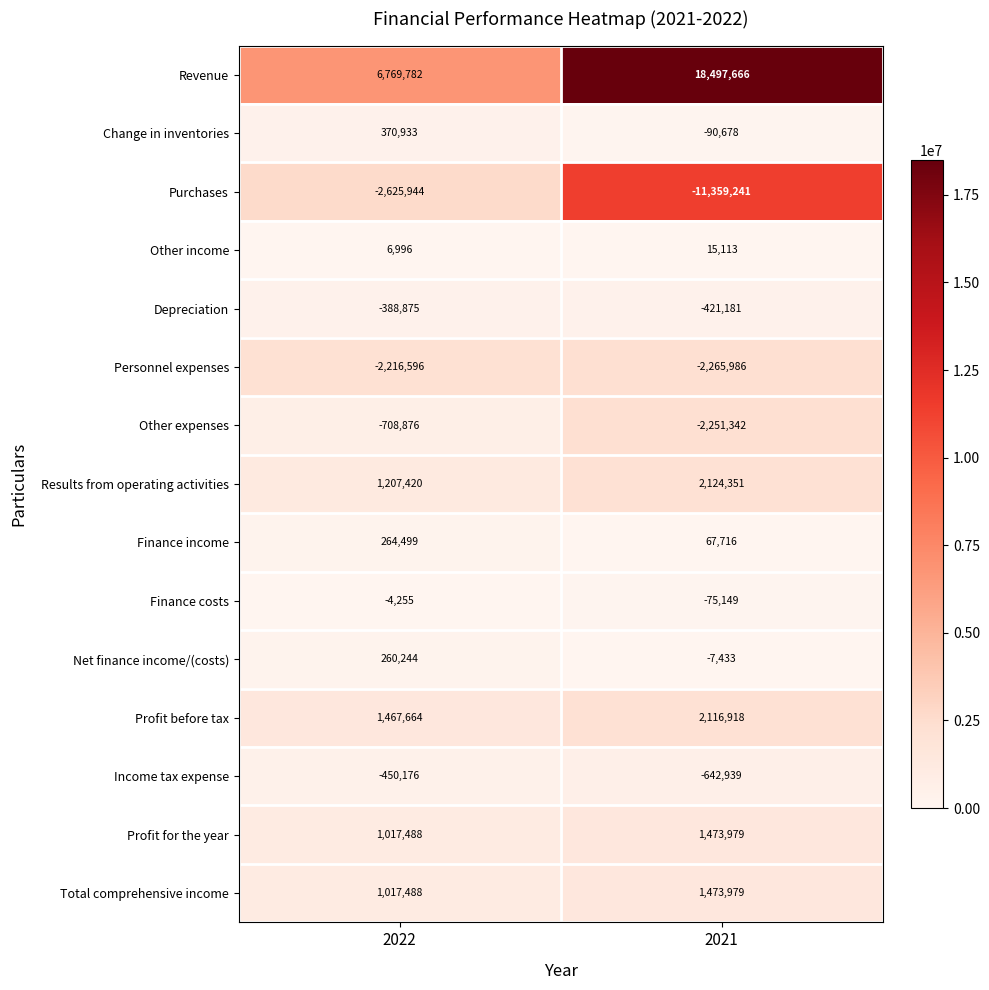

What is the difference between the Finance income values at 2021 and 2022?

196783